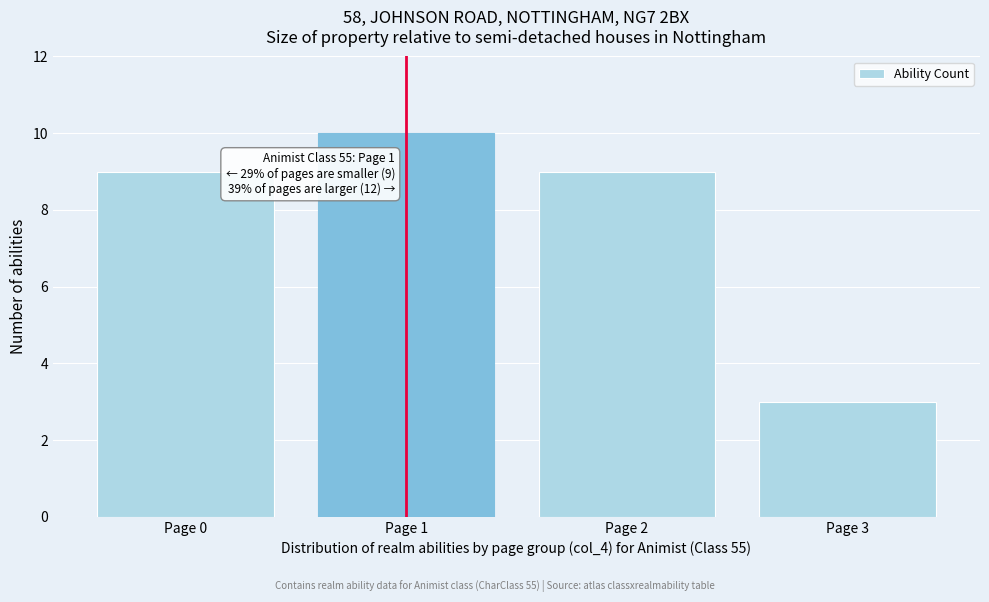

Reading left to right, list all the values displayed in this chart.

Page 0=9	Page 1=10	Page 2=9	Page 3=3